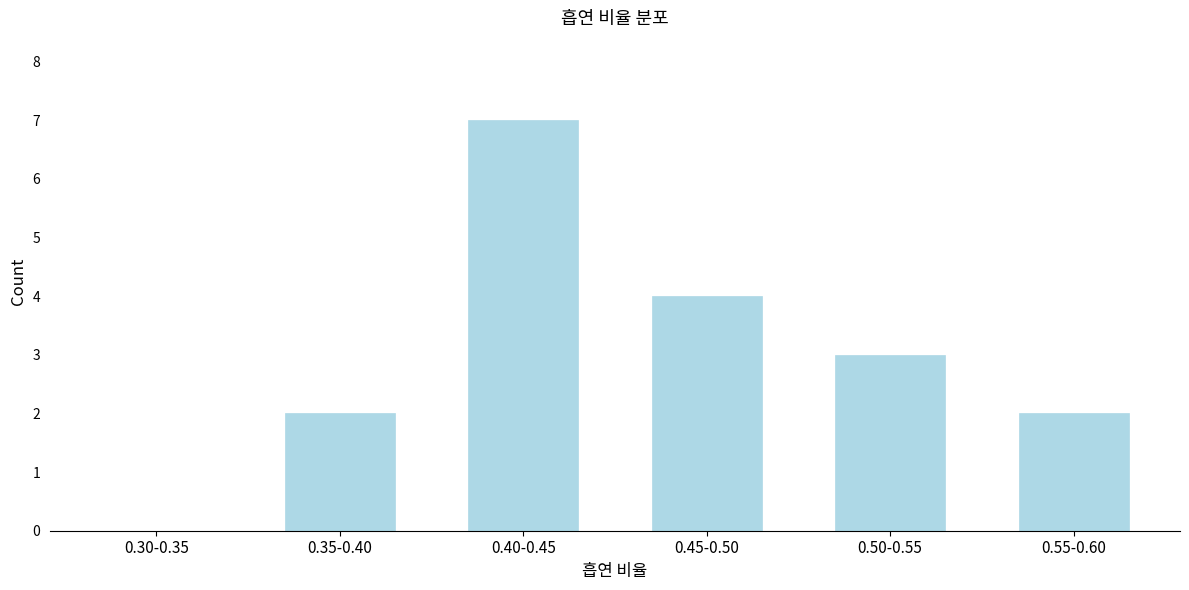

Reading right to left, what are all the values shown in this chart?

0.55-0.60=2	0.50-0.55=3	0.45-0.50=4	0.40-0.45=7	0.35-0.40=2	0.30-0.35=0